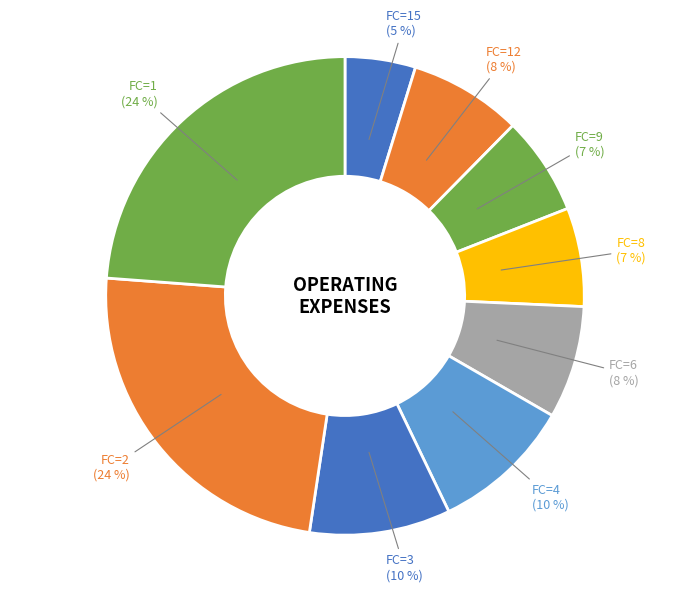

Count the number of slices in the pie.

9